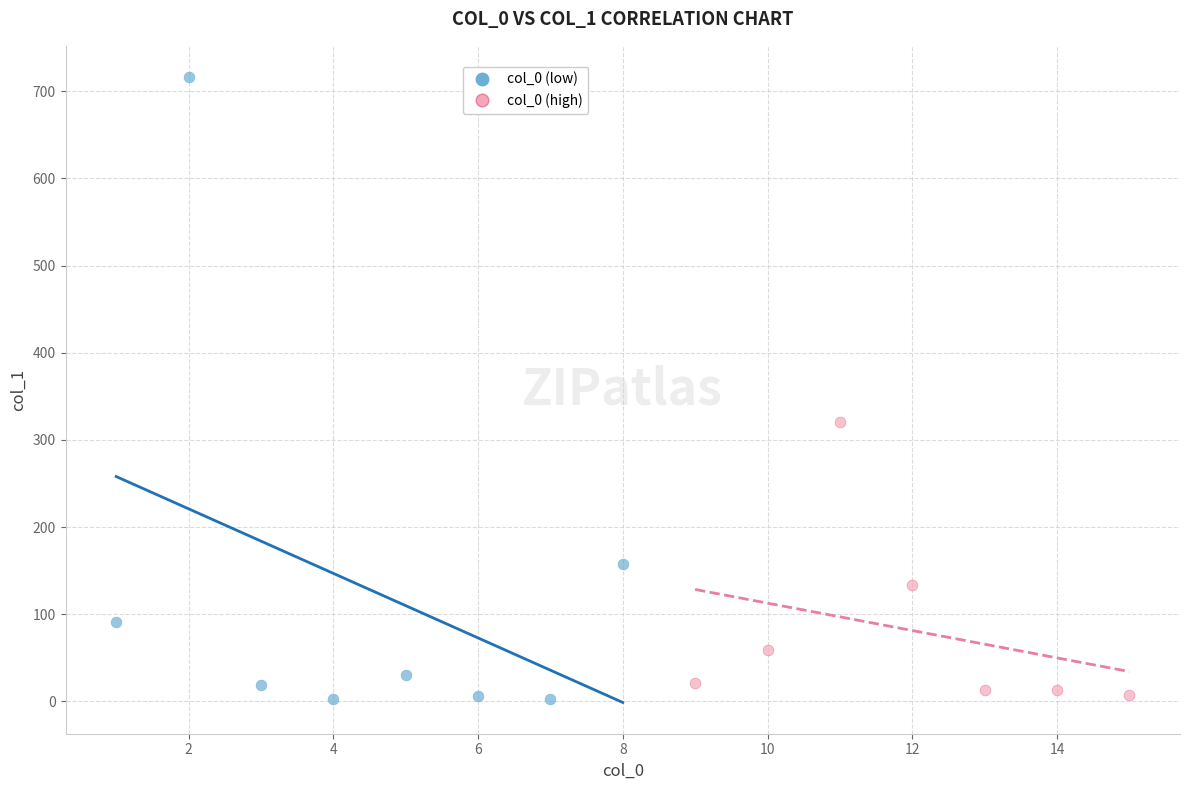

Which series has the widest spread of Y values?

col_0 (low)